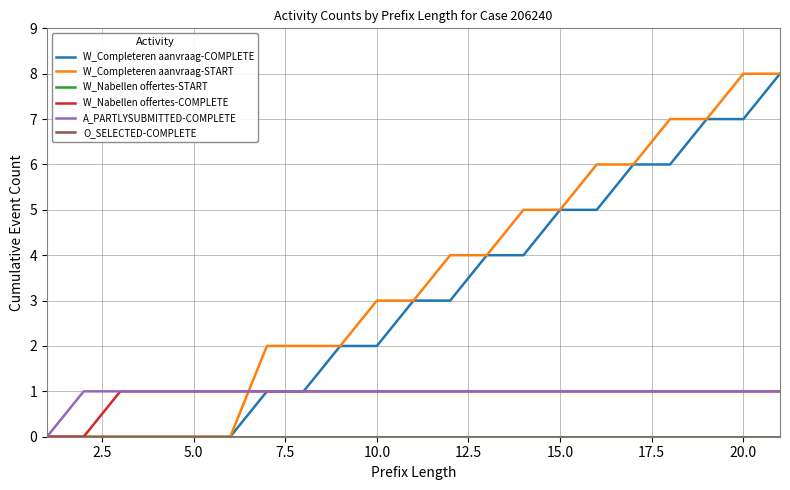

Reading left to right, list all the values displayed in this chart.

W_Completeren aanvraag-COMPLETE: 0	0	0	0	0	0	1	1	2	2	3	3	4	4	5	5	6	6	7	7	8
W_Completeren aanvraag-START: 0	0	0	0	0	0	2	2	2	3	3	4	4	5	5	6	6	7	7	8	8
W_Nabellen offertes-START: 0	0	0	0	0	0	0	0	0	0	0	0	0	0	0	0	0	0	0	0	0
W_Nabellen offertes-COMPLETE: 0	0	1	1	1	1	1	1	1	1	1	1	1	1	1	1	1	1	1	1	1
A_PARTLYSUBMITTED-COMPLETE: 0	1	1	1	1	1	1	1	1	1	1	1	1	1	1	1	1	1	1	1	1
O_SELECTED-COMPLETE: 0	0	0	0	0	0	0	0	0	0	0	0	0	0	0	0	0	0	0	0	0